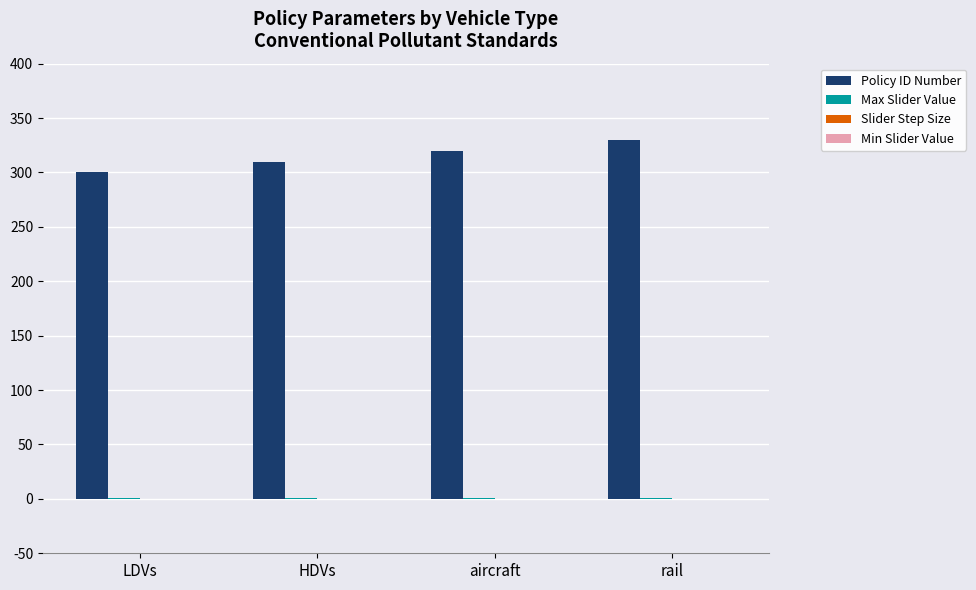

What is the sum of all Policy ID Number values?

1260.0